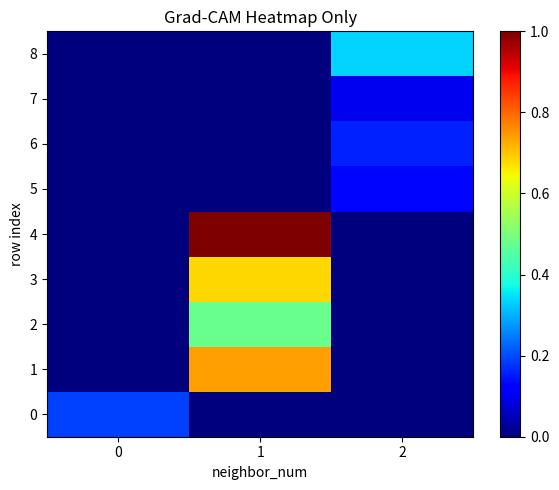

What is the difference between the highest and lowest values at 0?

0.2